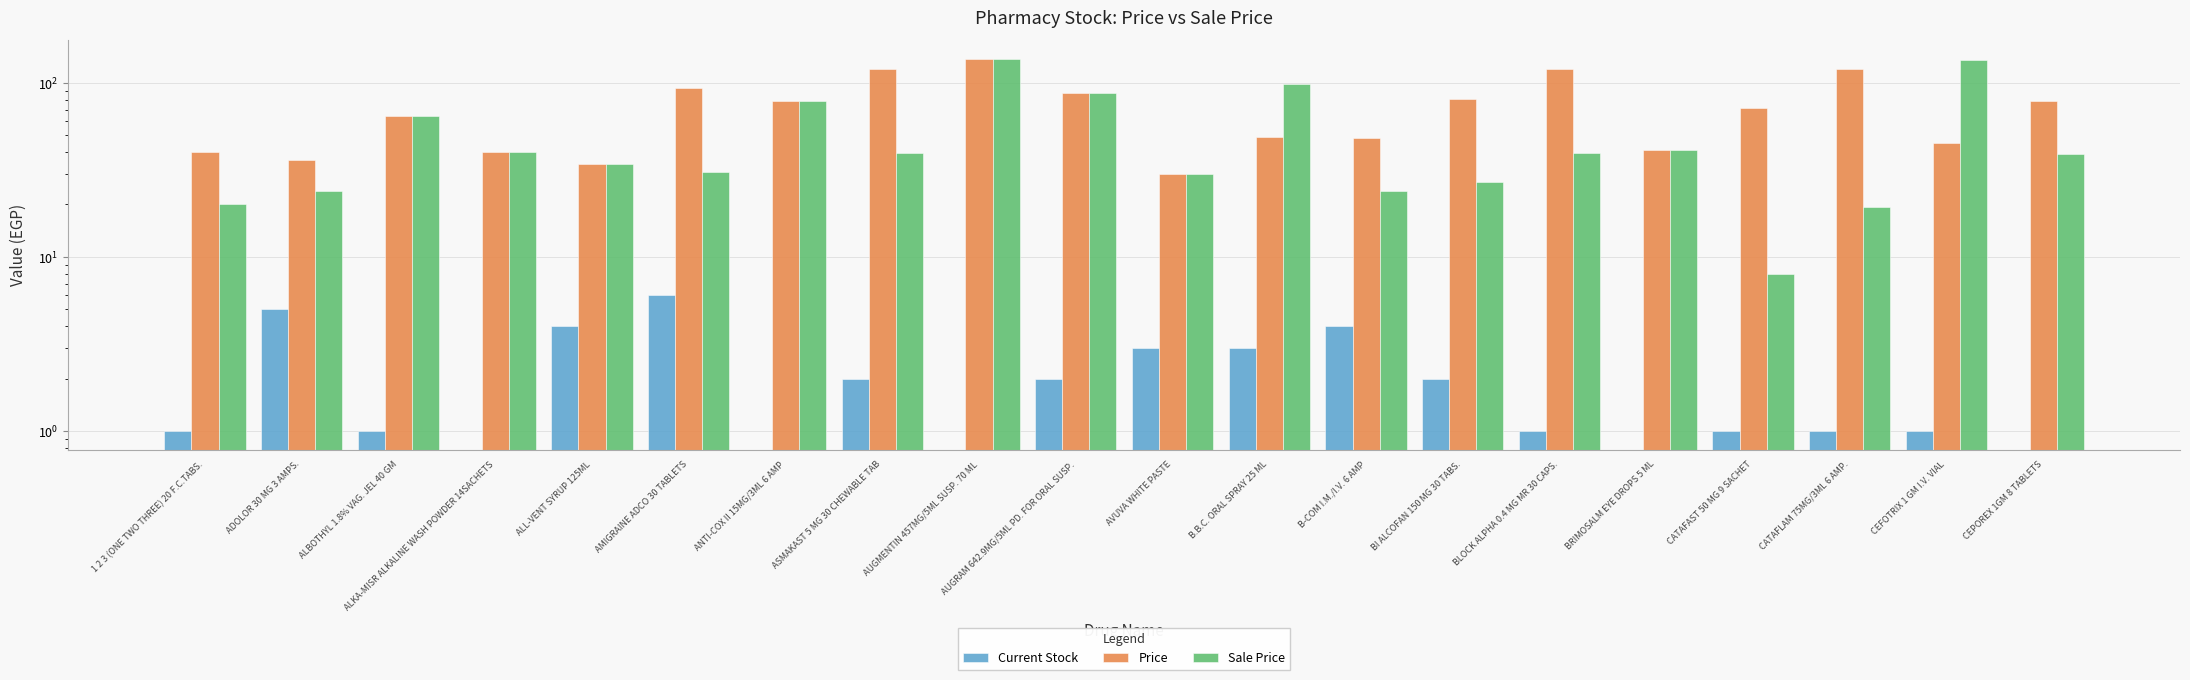

Does the chart contain any negative values?

No